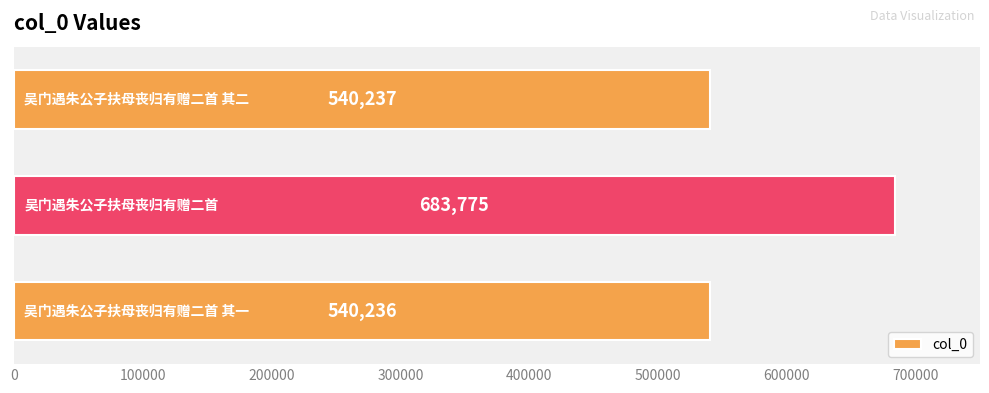

Does the chart contain stacked bars?

No